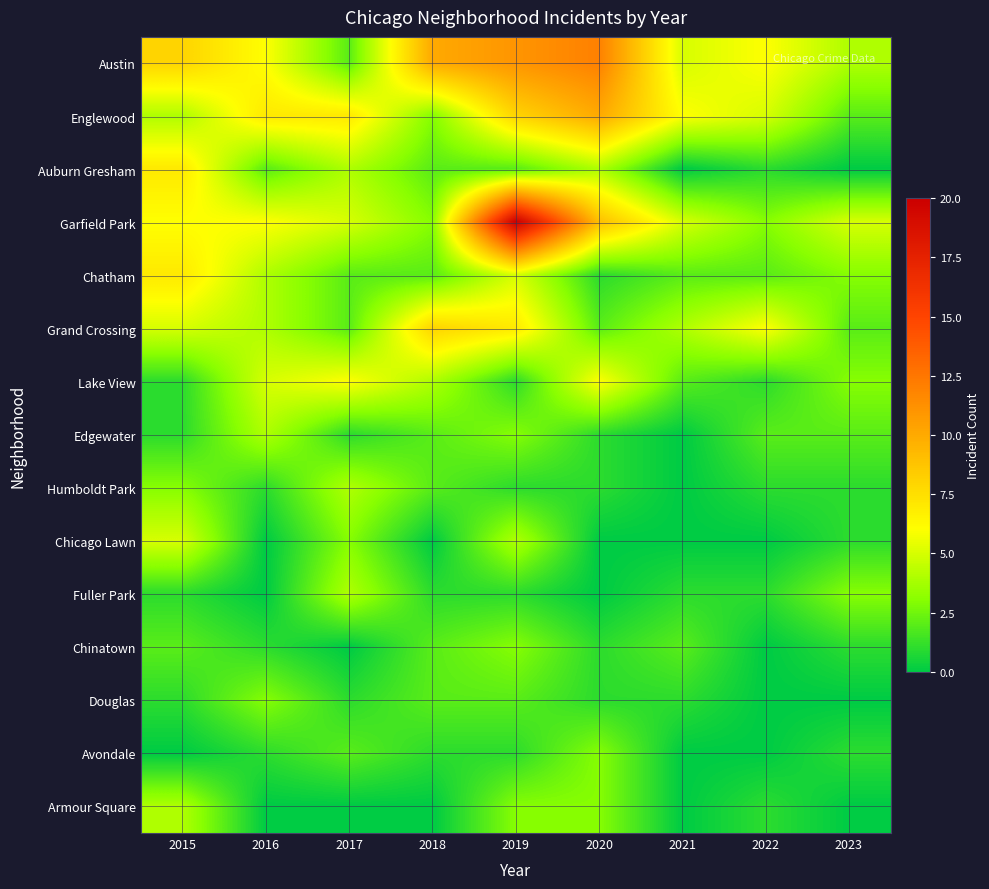

Which series has the largest total across all categories?

Austin